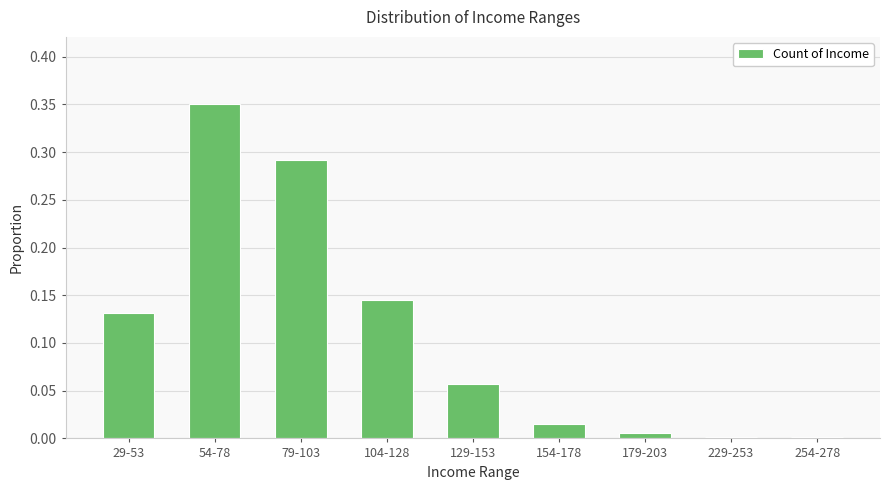

Which category has the highest value across all series?

54-78